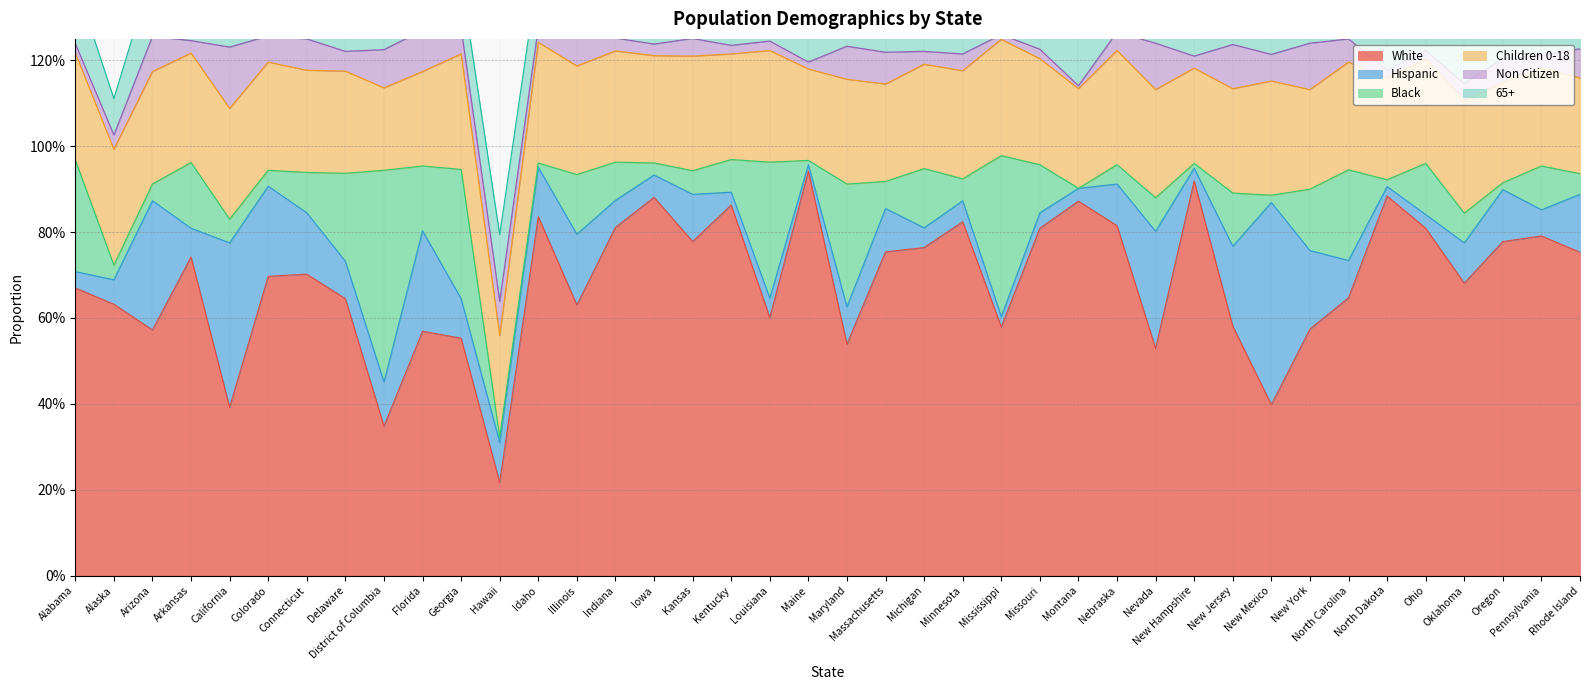

List the labels in order of White value, smallest first.

Hawaii, District of Columbia, California, New Mexico, Nevada, Maryland, Georgia, Florida, Arizona, New York, Mississippi, New Jersey, Louisiana, Illinois, Alaska, Delaware, North Carolina, Alabama, Oklahoma, Colorado, Connecticut, Arkansas, Rhode Island, Massachusetts, Michigan, Kansas, Oregon, Pennsylvania, Missouri, Ohio, Indiana, Nebraska, Minnesota, Idaho, Kentucky, Montana, Iowa, North Dakota, New Hampshire, Maine